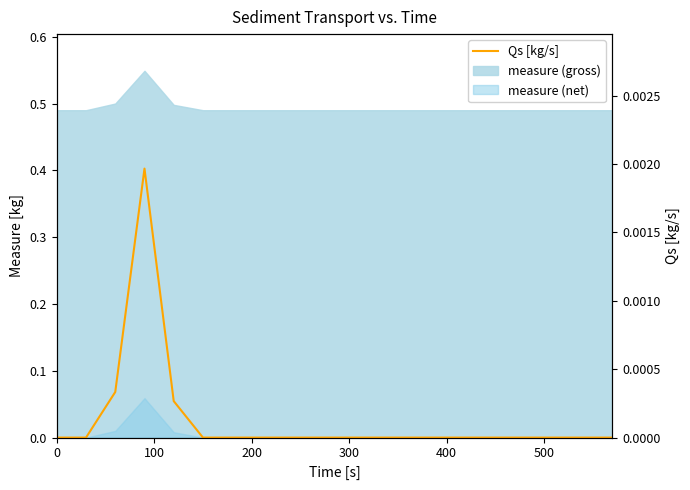

Count the values in the range 0 to 1.

20